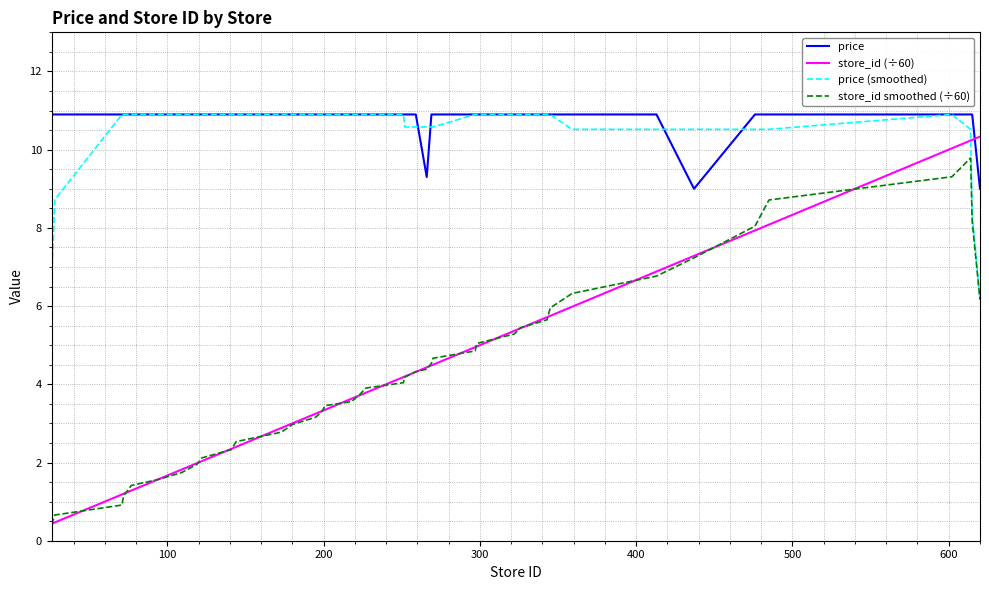

What is the maximum value for price (smoothed)?

10.9